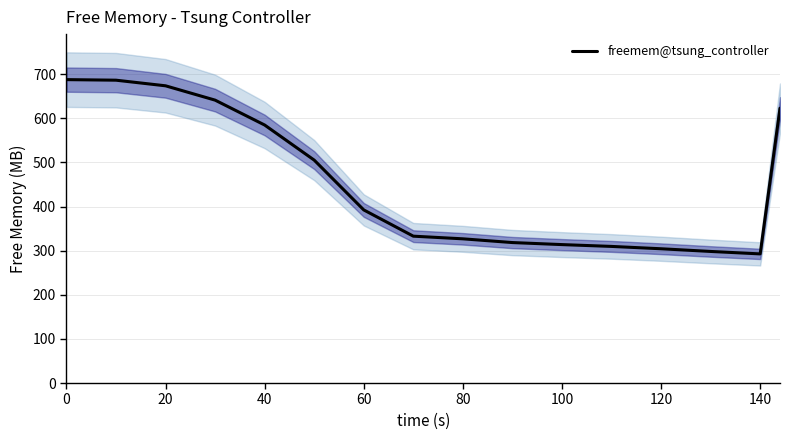

The freemem@tsung_controller series shows 584.9 at 40. True or false?

True